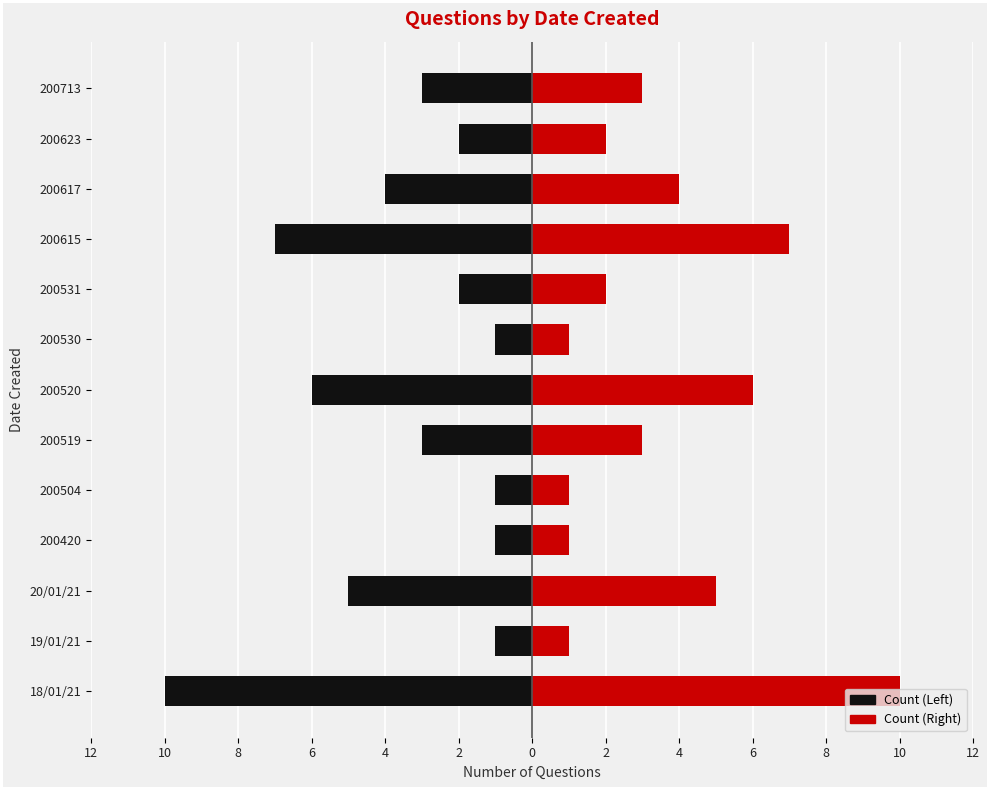

Which series has the widest spread of values?

Count (Left)